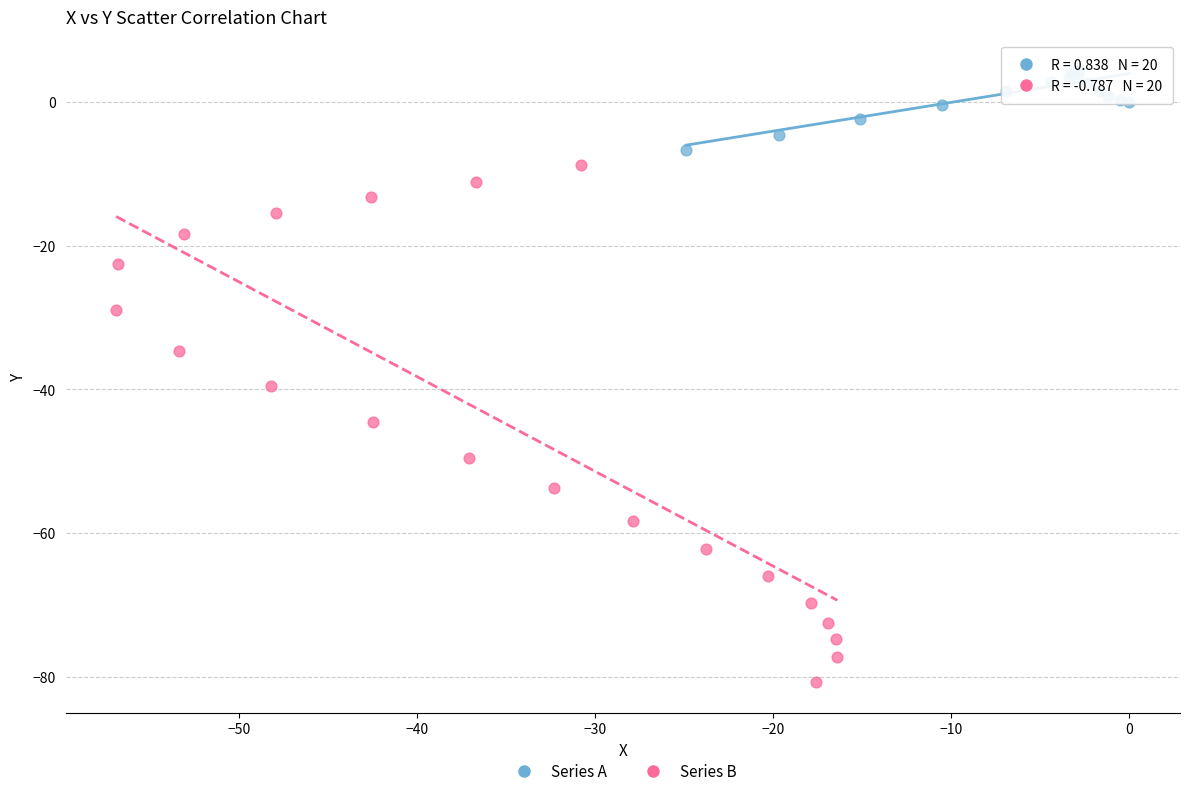

Which series reaches the minimum Y coordinate?

Series B